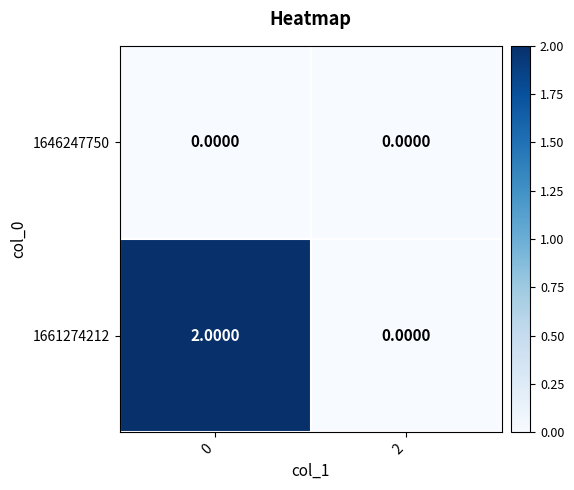

List the series in order of their peak value, highest first.

1661274212, 1646247750